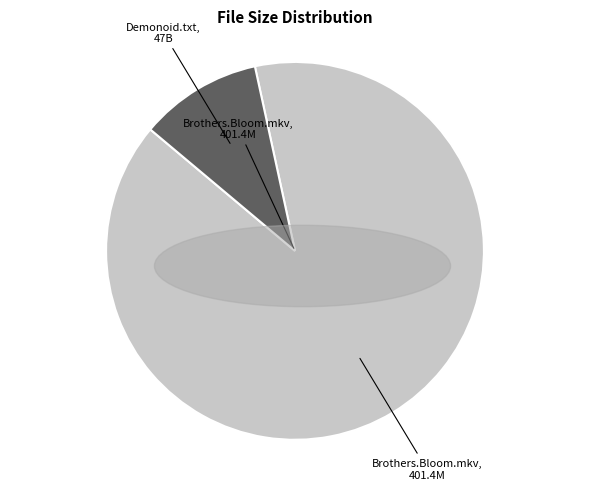

Does any single category account for the majority?

Yes